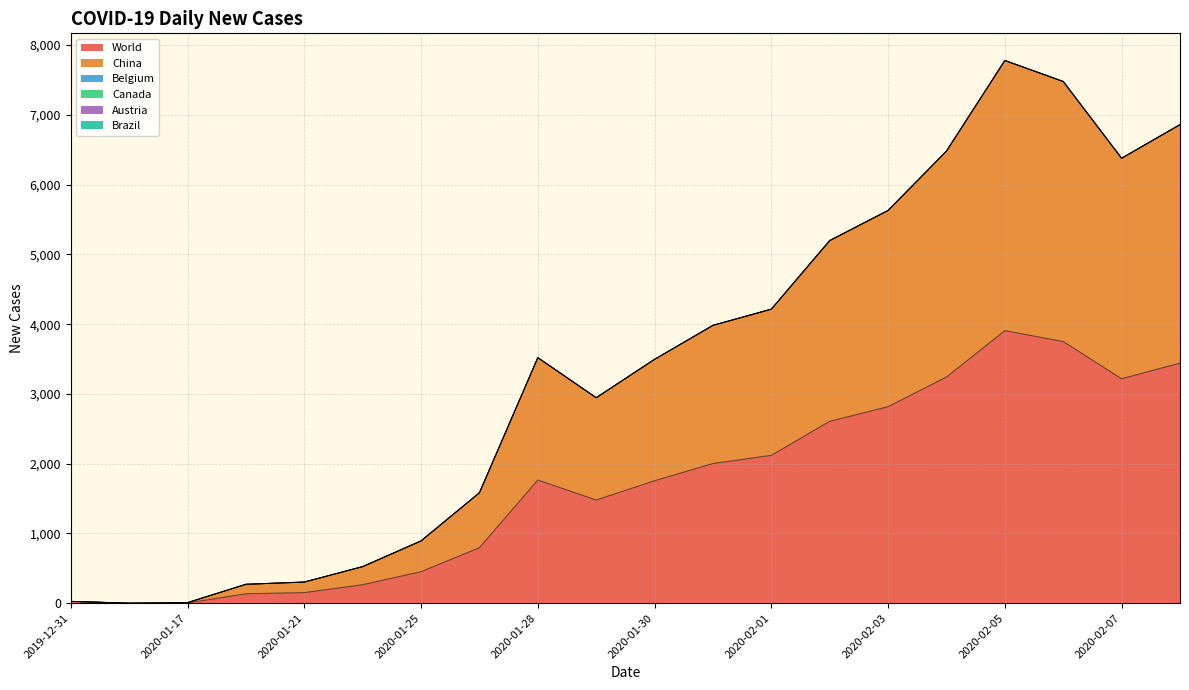

Which series changed the most between 2020-02-02 and 2020-02-07?

World